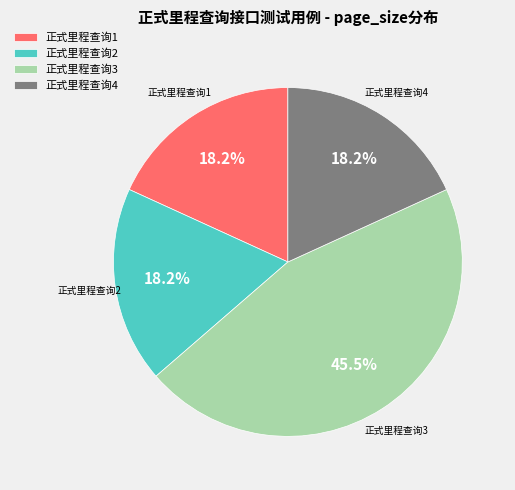

What is the largest slice in the pie chart?

正式里程查询3